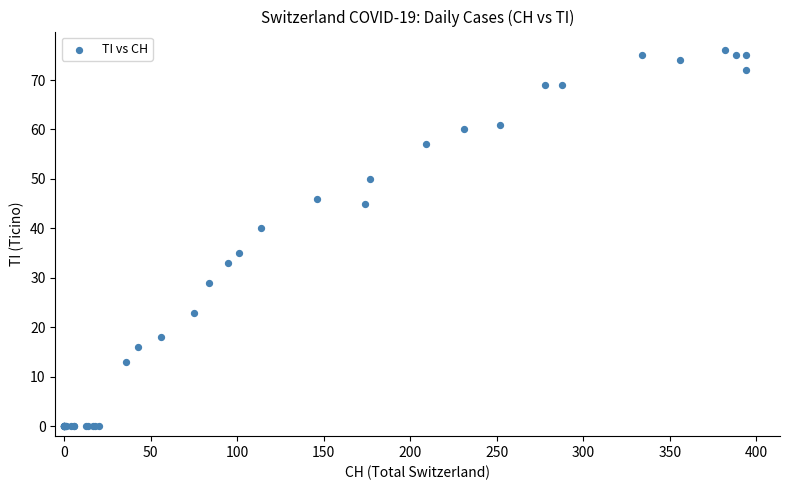

What Y value in the scatter plot is closest to 38?

40